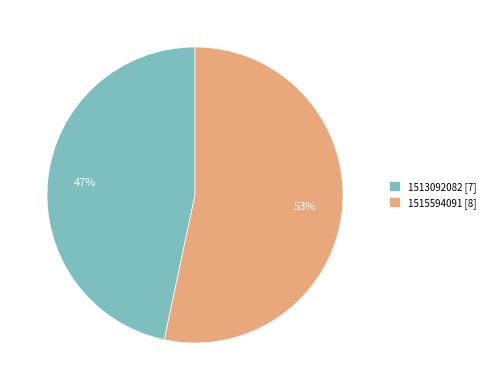

Rank the categories by value from highest to lowest.

1515594091 [8], 1513092082 [7]